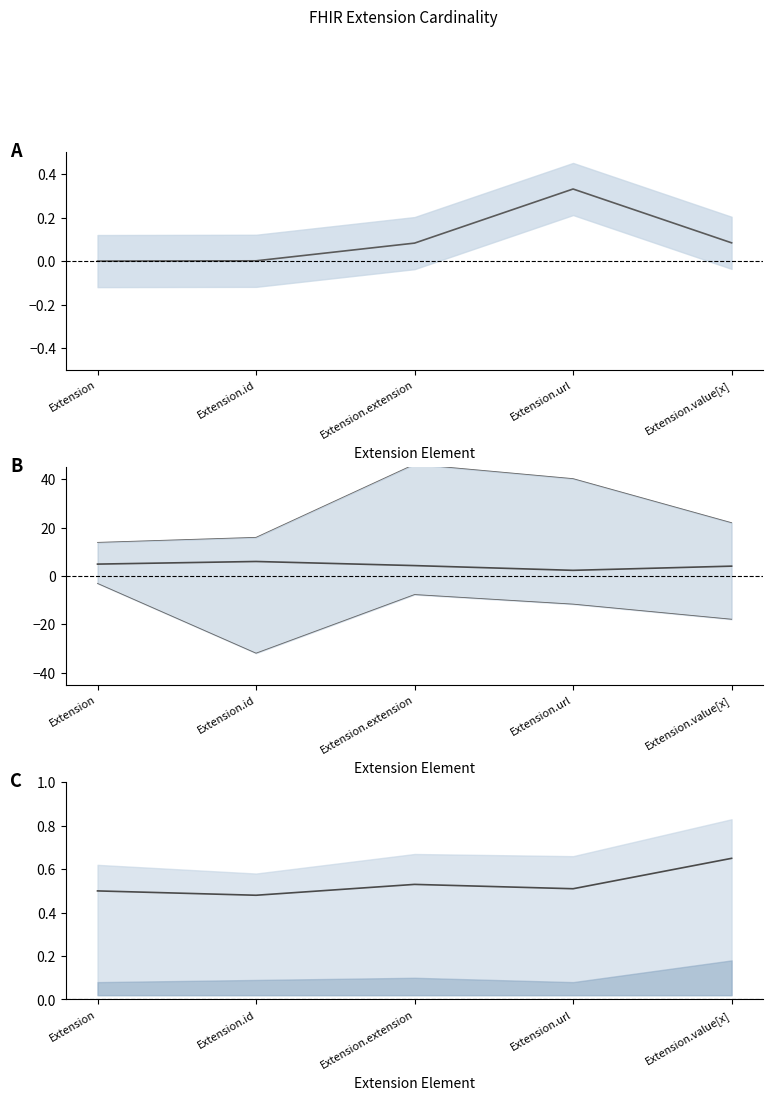

Rank the categories by value from lowest to highest.

Extension.id, Extension, Extension.url, Extension.extension, Extension.value[x]